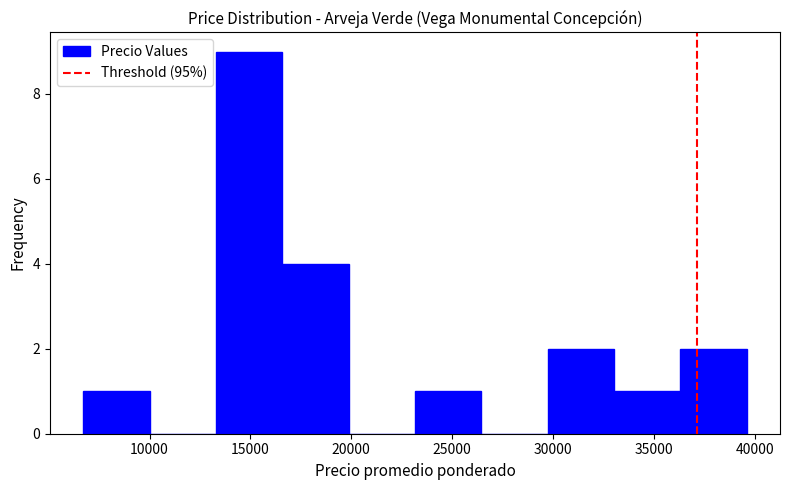

Reading left to right, list every bar in this chart as the range it spans on the x-axis followed by its height. Neither the bar edges nor the heights are printed on the chart, so give them approximately, as read against the axes.

6500 to 10000: 1
10000 to 13500: 0
13500 to 16500: 9
16500 to 20000: 4
20000 to 23000: 0
23000 to 26500: 1
26500 to 29500: 0
29500 to 33000: 2
33000 to 36500: 1
36500 to 39500: 2